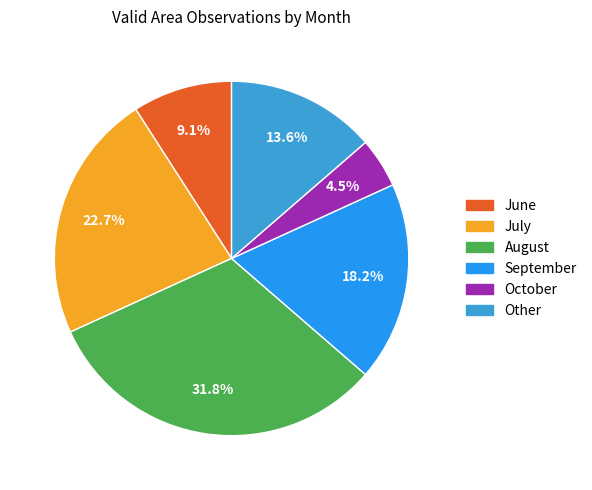

Count the number of slices in the pie.

6